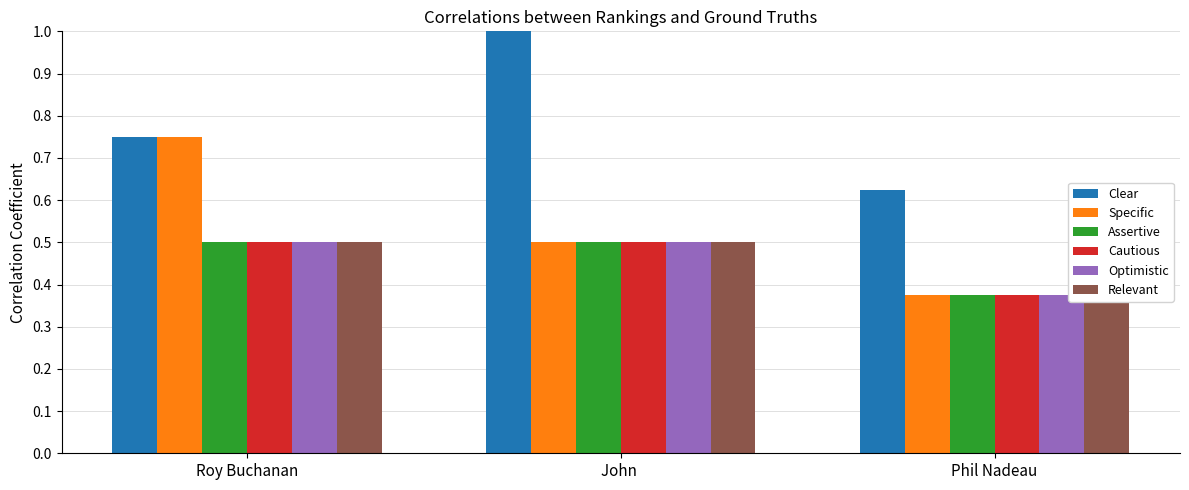

True or false: Clear has a value of 1.1 at Phil Nadeau.

False